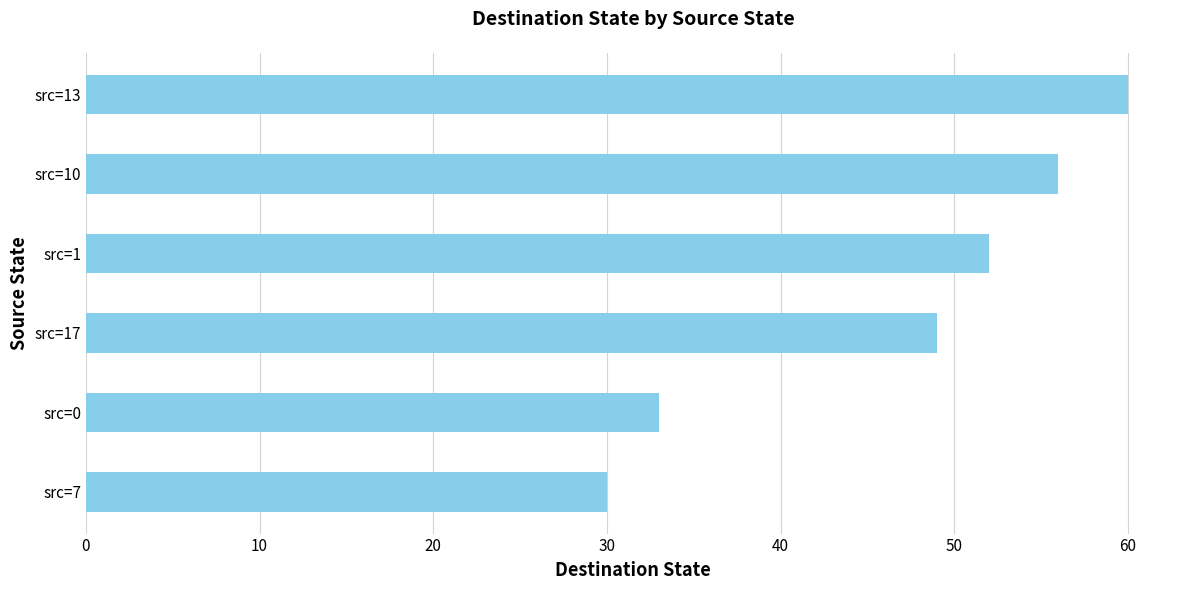

What is the label of the 3rd bar from the bottom?

src=17